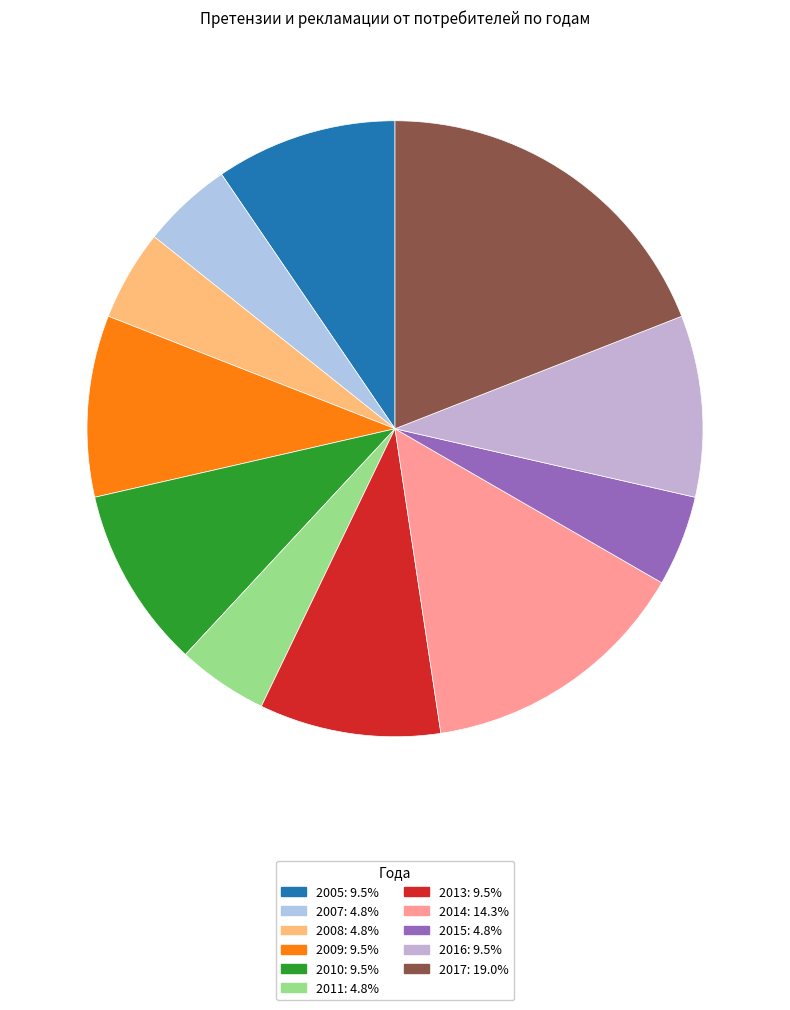

How many segments does this pie chart have?

11